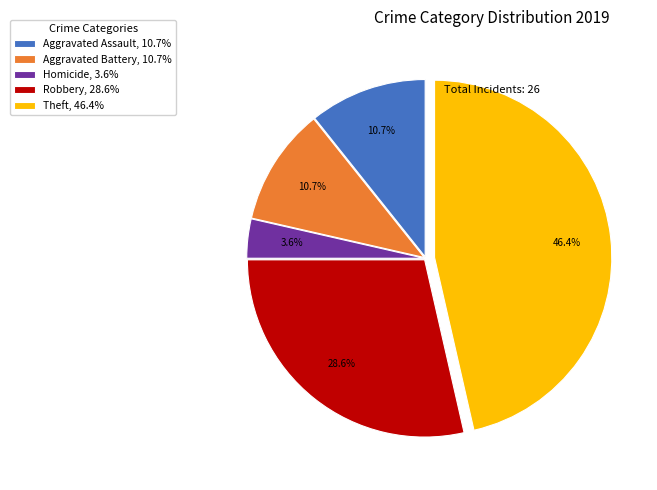

What is the largest slice in the pie chart?

Theft, 46.4%